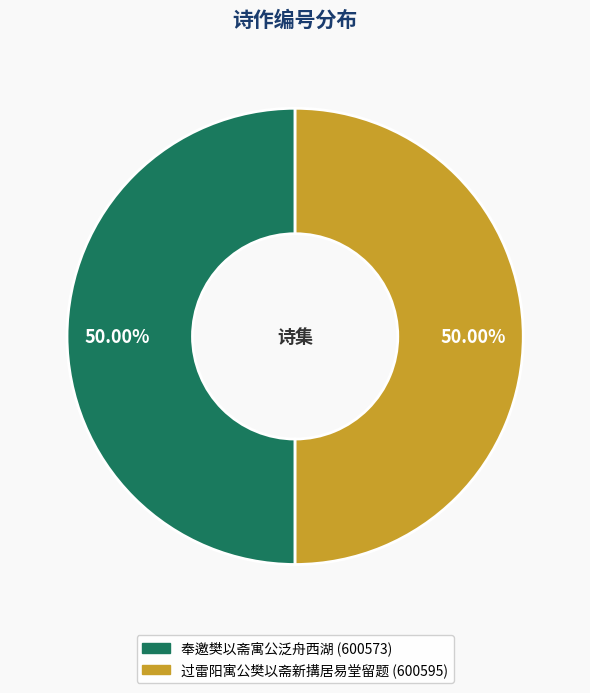

What is the ratio of the value at 过雷阳寓公樊以斋新搆居易堂留题 to the value at 奉邀樊以斋寓公泛舟西湖?

1.0